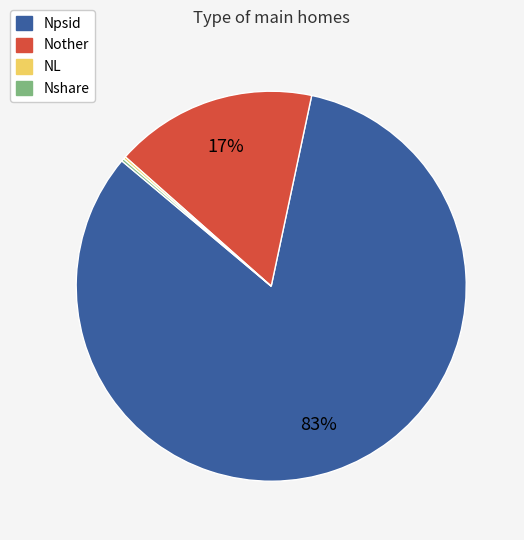

True or false: Nother accounts for 17% of the total.

True